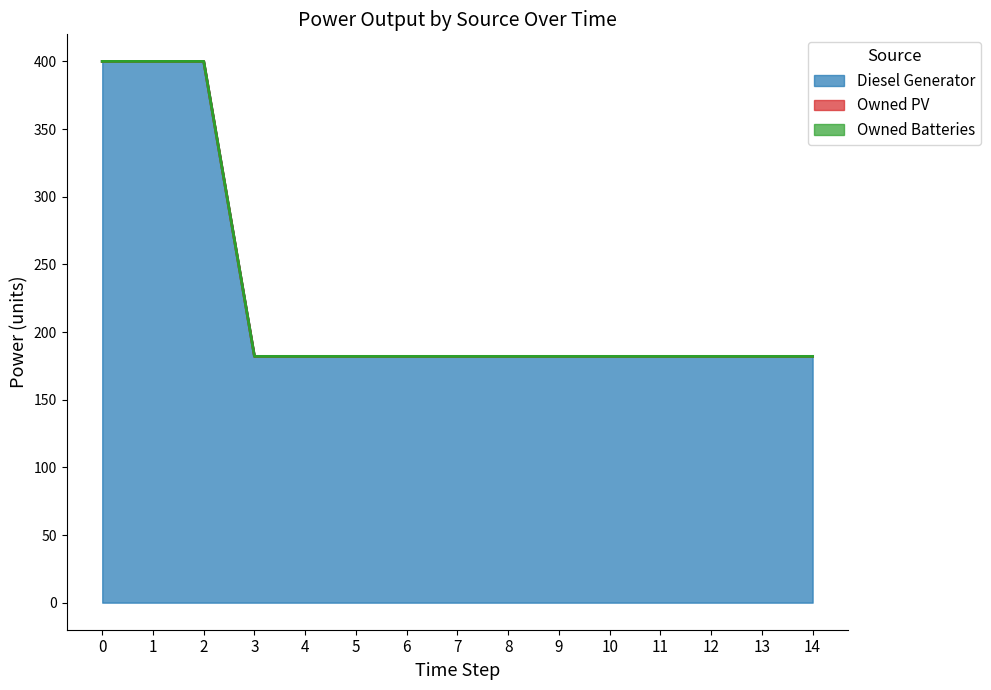

List the labels in order of Owned PV value, largest first.

0, 1, 2, 3, 4, 5, 6, 7, 8, 9, 10, 11, 12, 13, 14